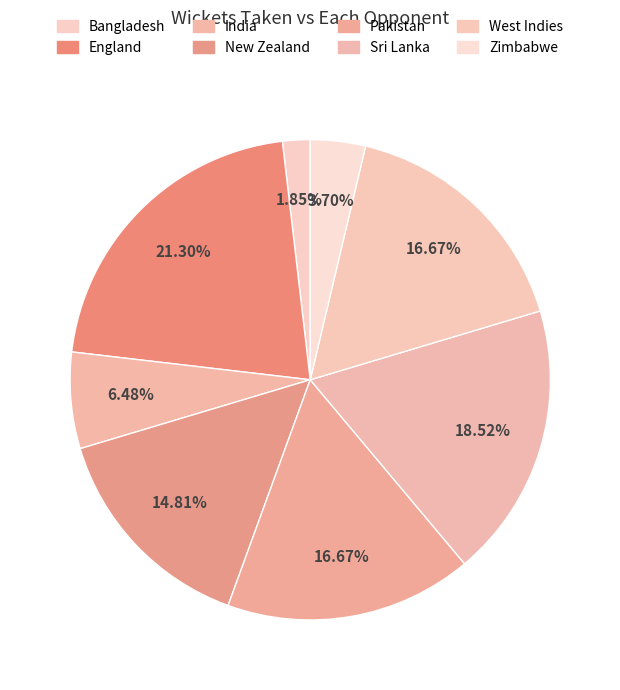

What is the largest slice in the pie chart?

England